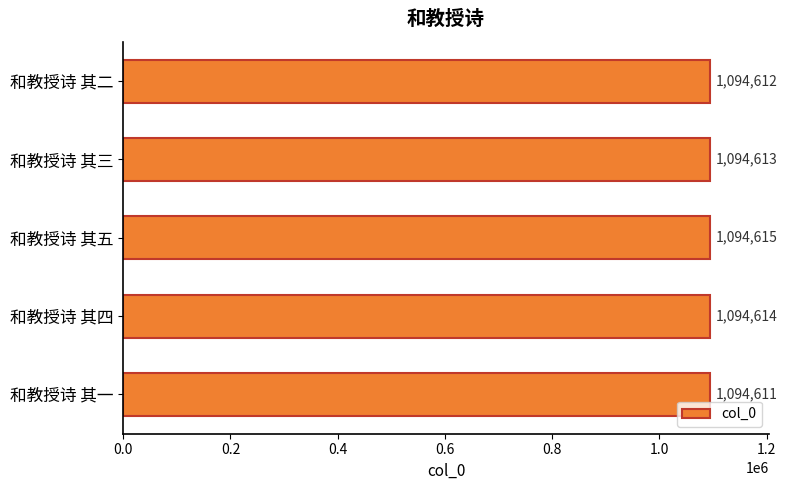

The chart shows a value of 1455805 at 和教授诗 其五. True or false?

False